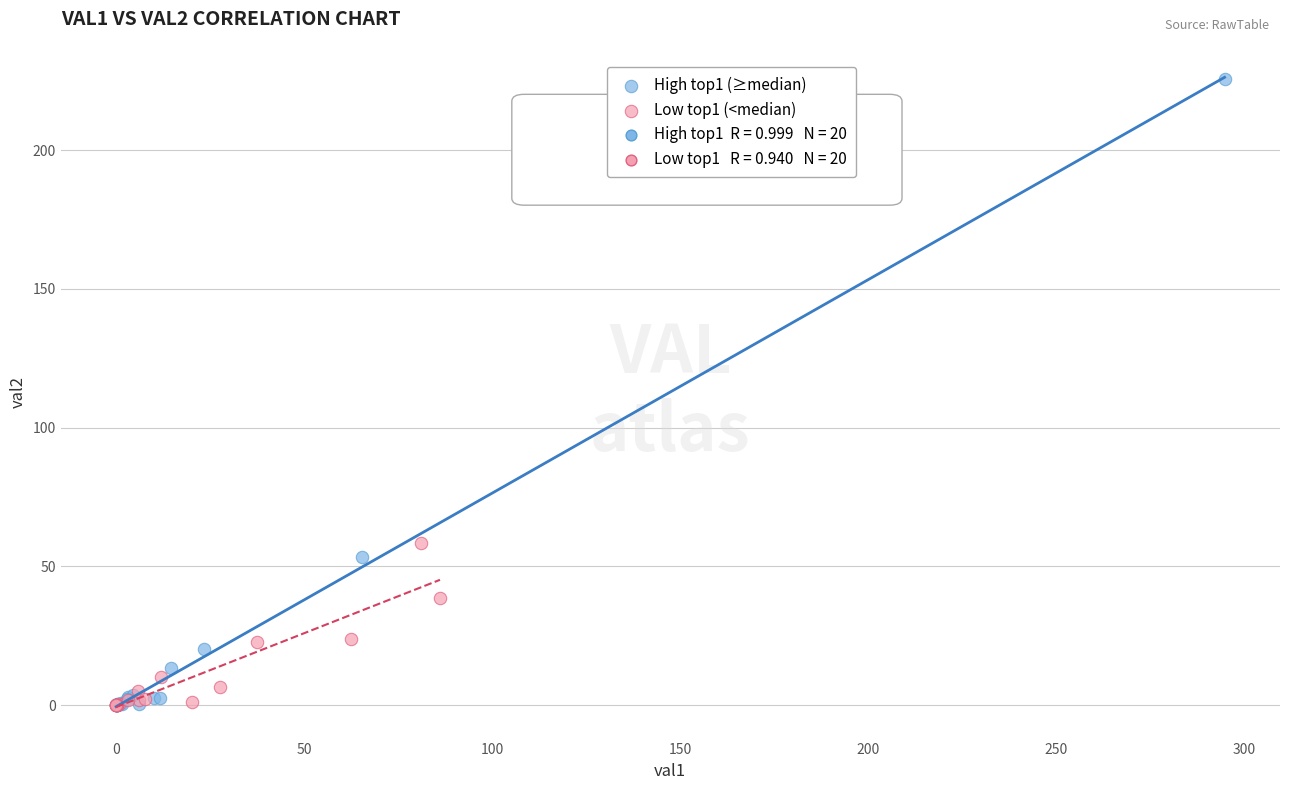

Which series reaches the maximum Y coordinate?

High top1 (≥median)